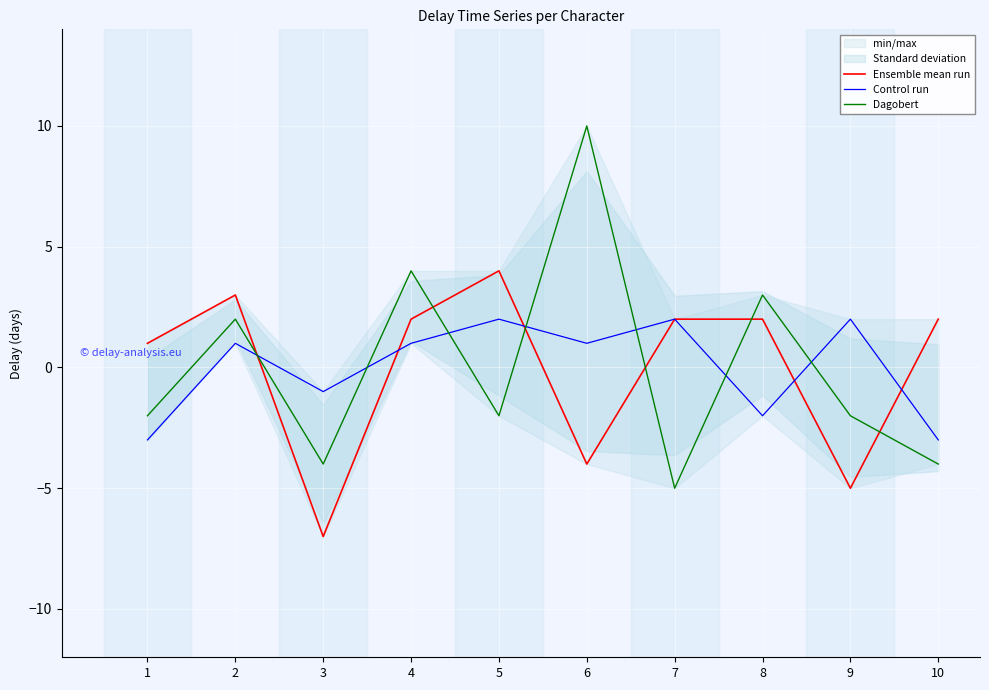

The value of Ensemble mean run at 2 is 1. True or false?

False